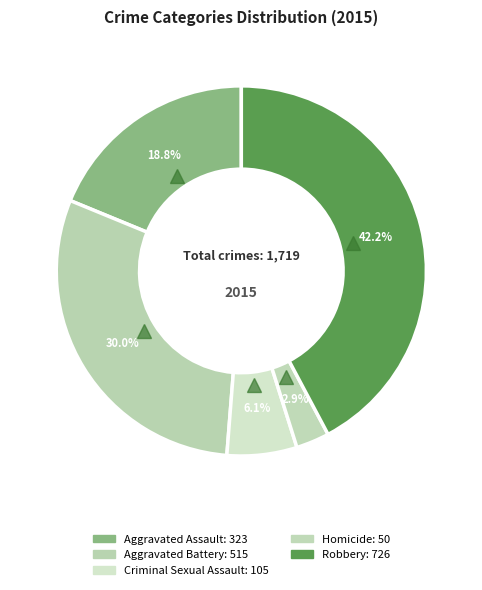

To the nearest percent, what is the difference between the Robbery and Aggravated Assault slice percentages?

23%